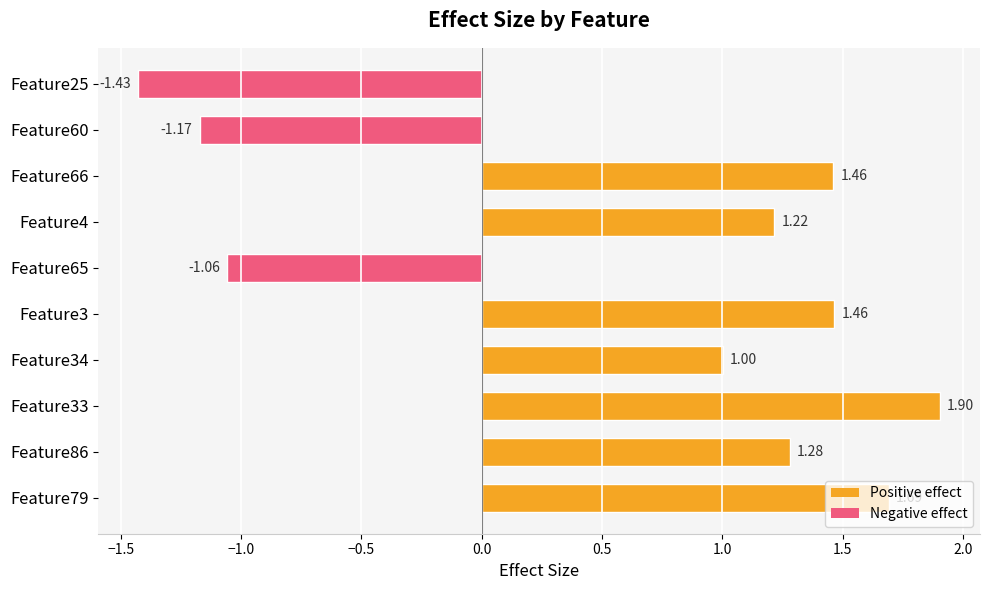

What is the difference between the values at Feature25 and Feature34?

2.4